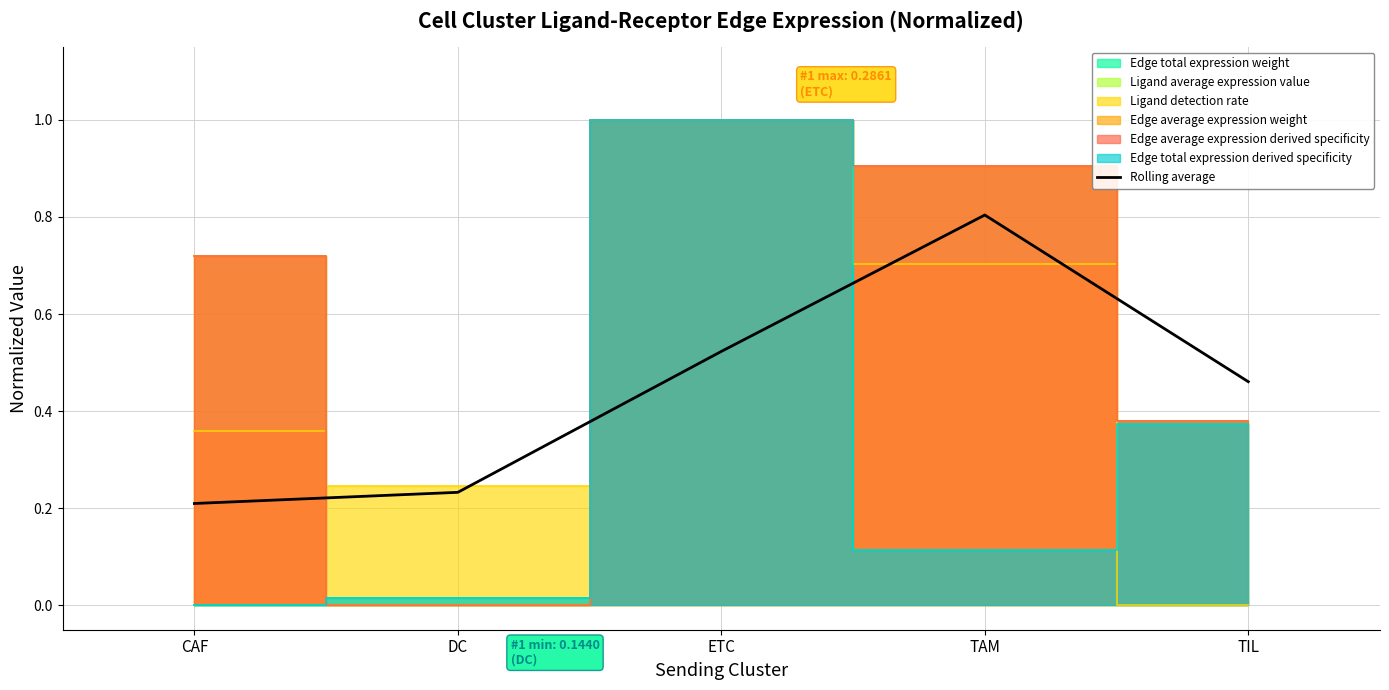

Between TAM and ETC, which is larger?

TAM